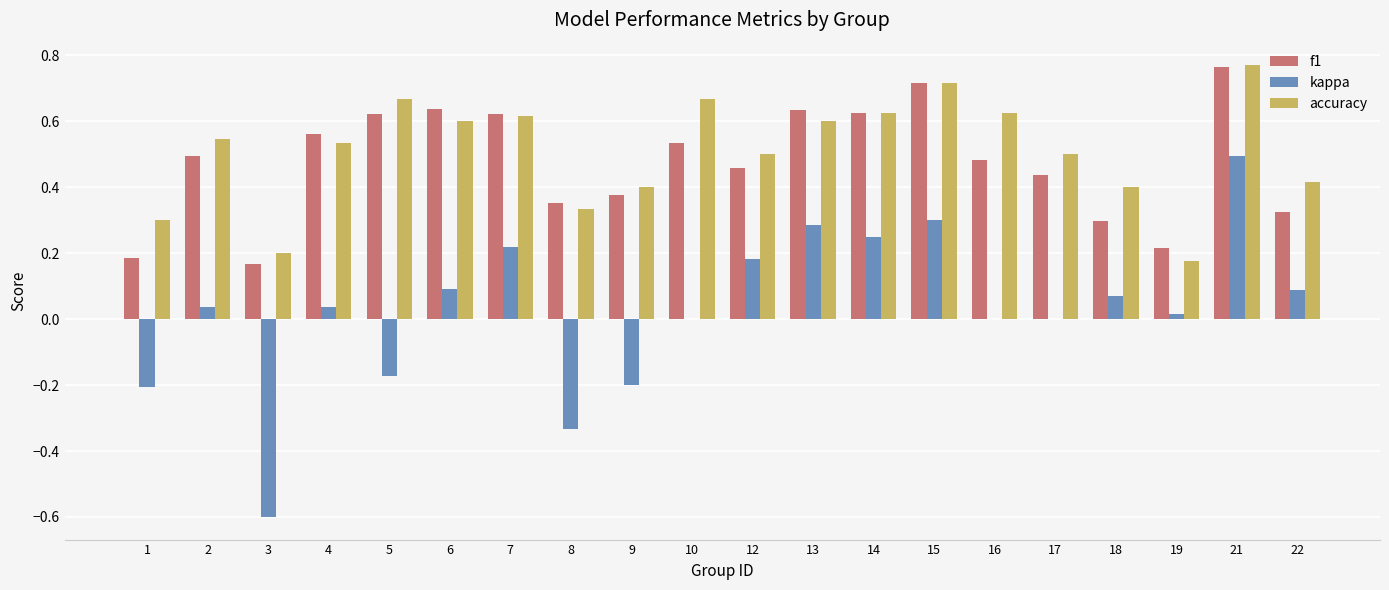

Is it true that accuracy equals 0.7 at 5?

True